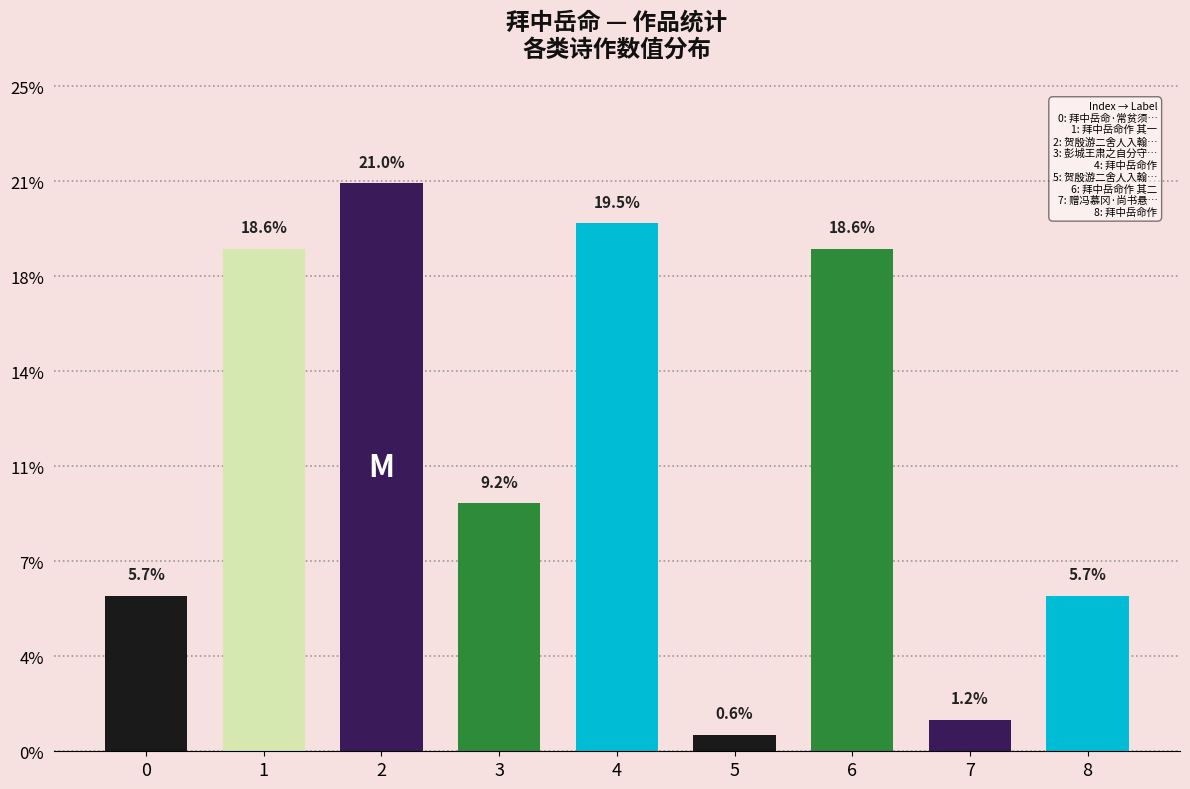

Are the bars horizontal?

No